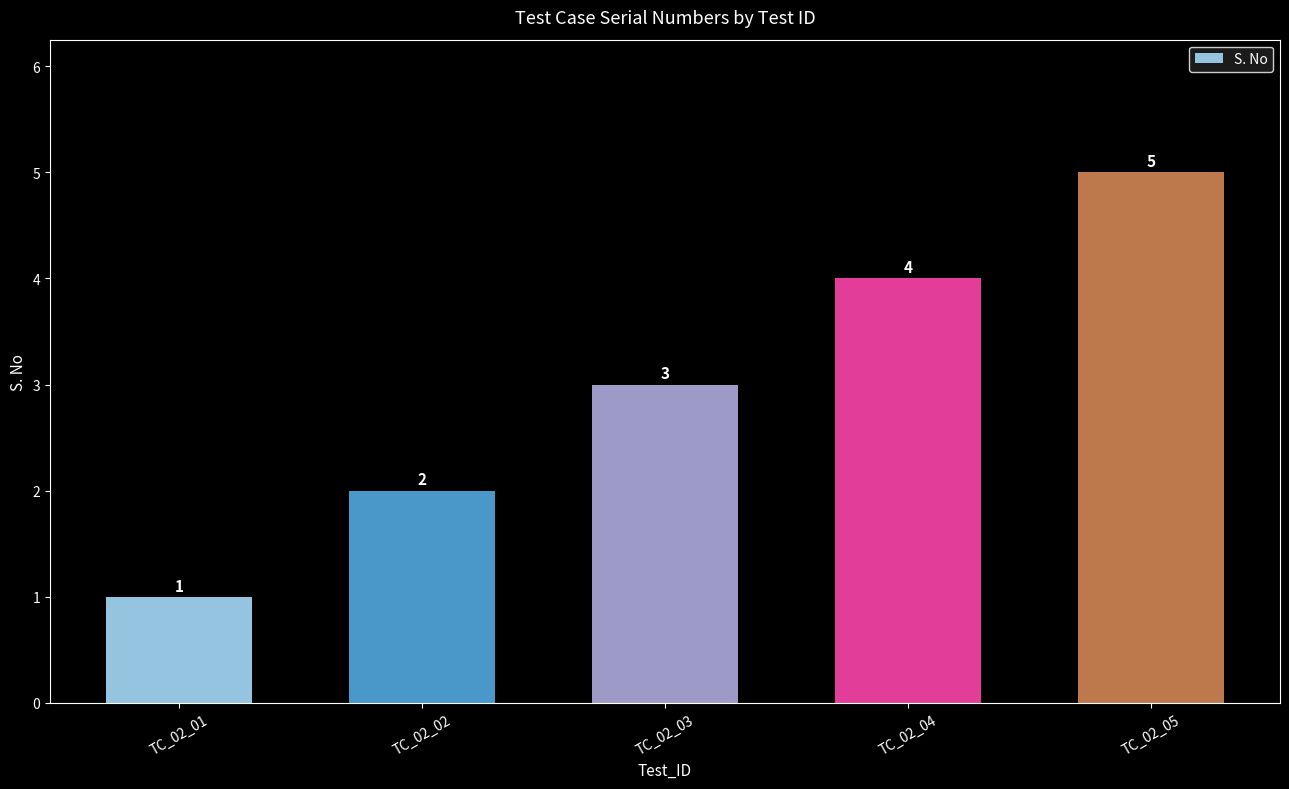

Reading right to left, extract all data points from this chart.

TC_02_05=5	TC_02_04=4	TC_02_03=3	TC_02_02=2	TC_02_01=1